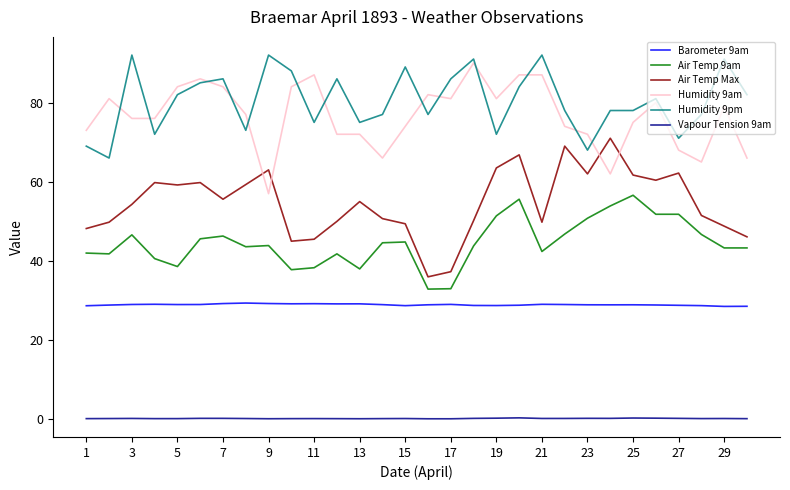

True or false: Vapour Tension 9am and Humidity 9pm cross at least once.

False